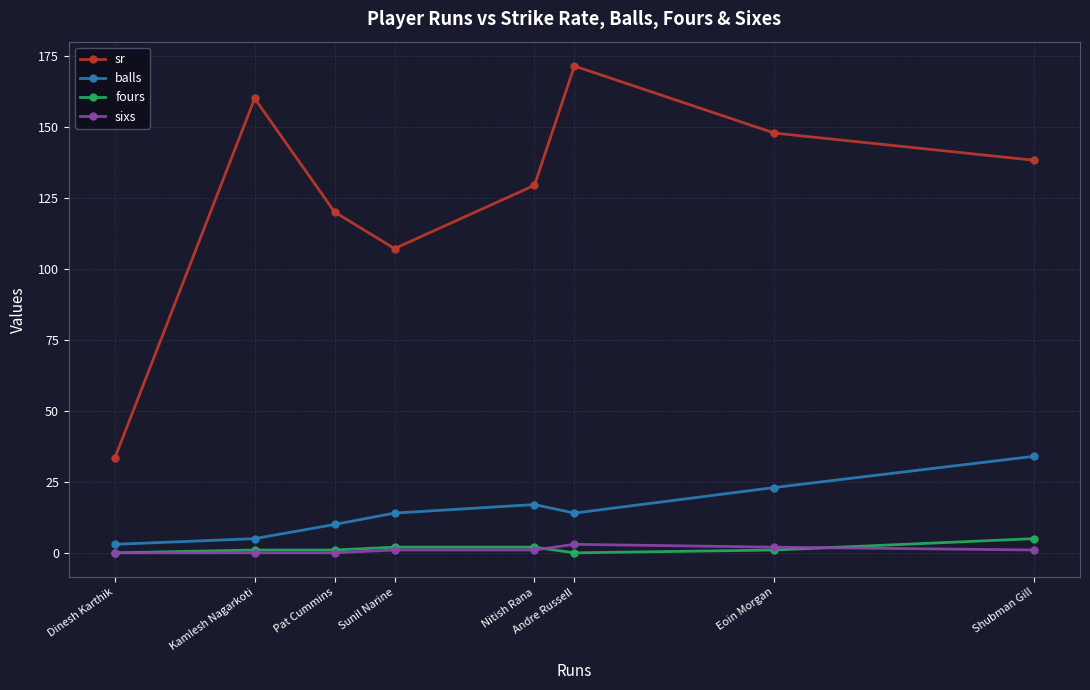

Which category has the highest value across all series?

Andre Russell